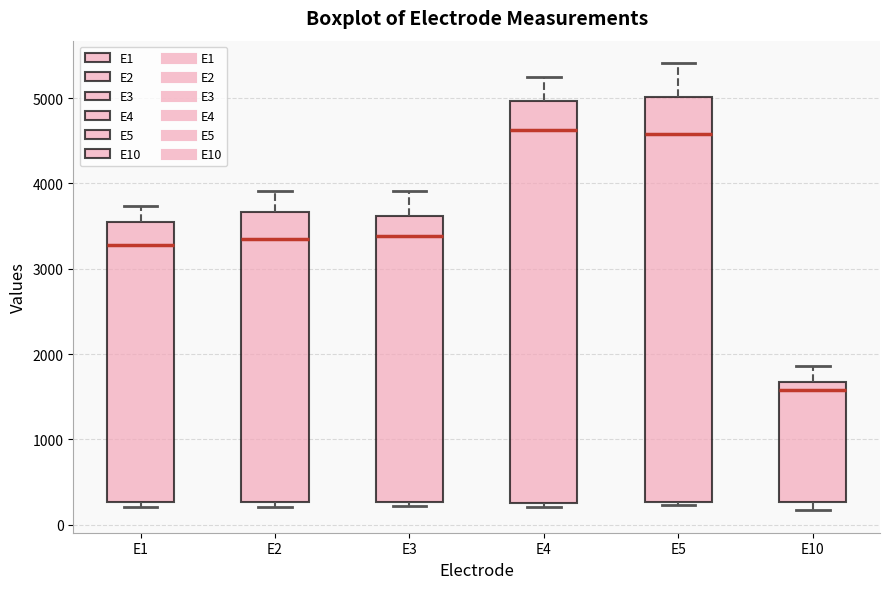

Where is the lower edge of the box for E10 on the y-axis? The values are not printed on the chart, so give them approximately, as read against the axis.

300